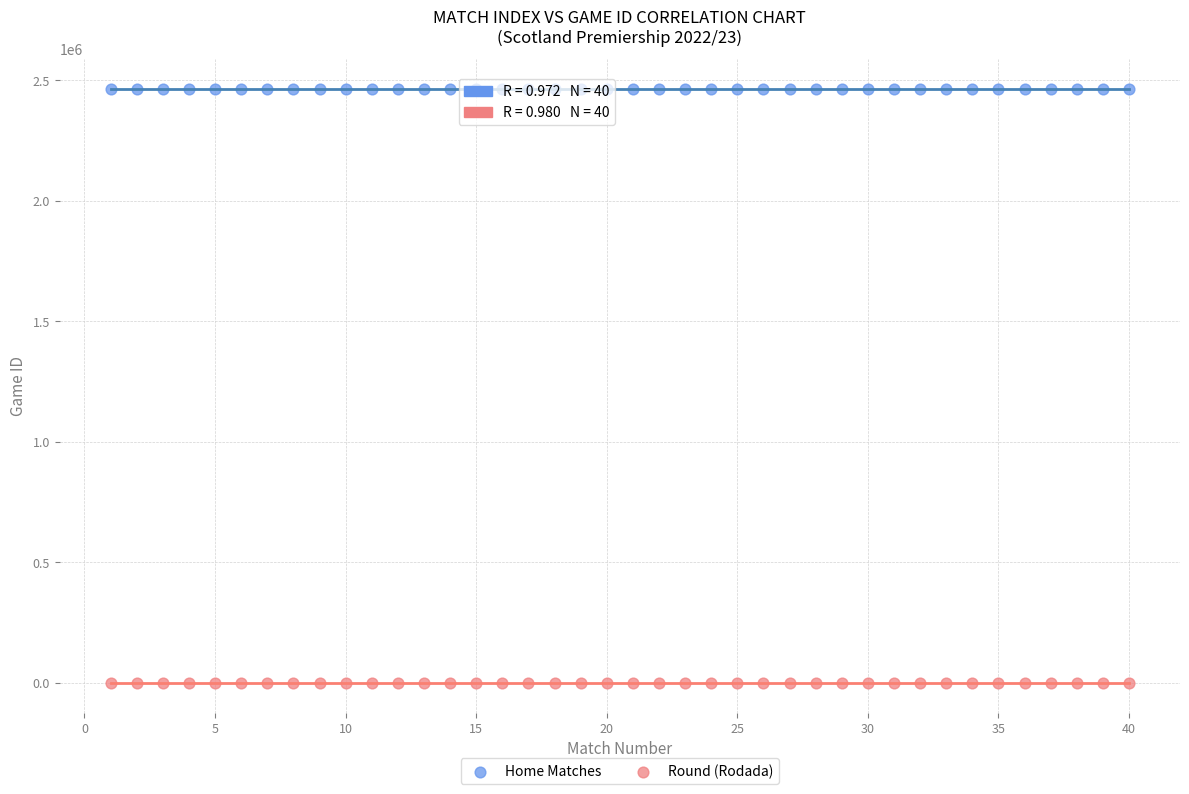

Which series has the widest spread of Y values?

Home Matches